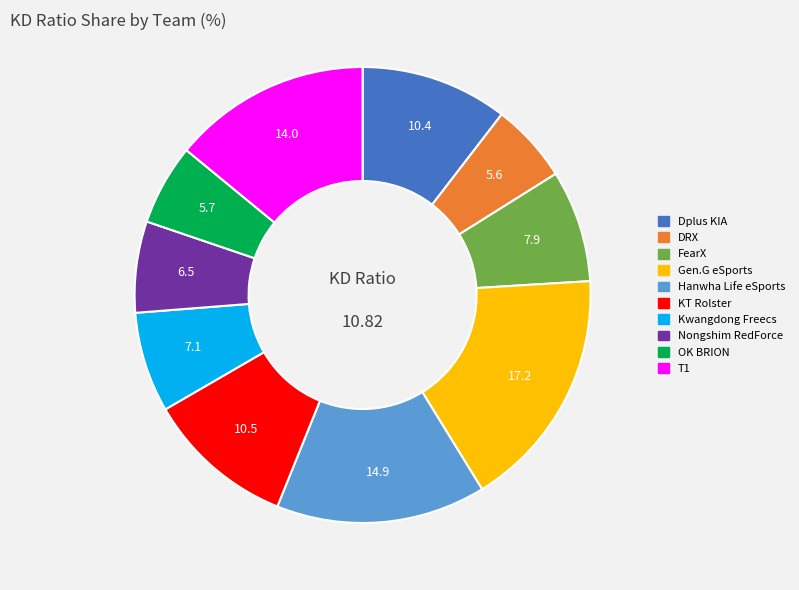

Which slice is the largest?

Gen.G eSports